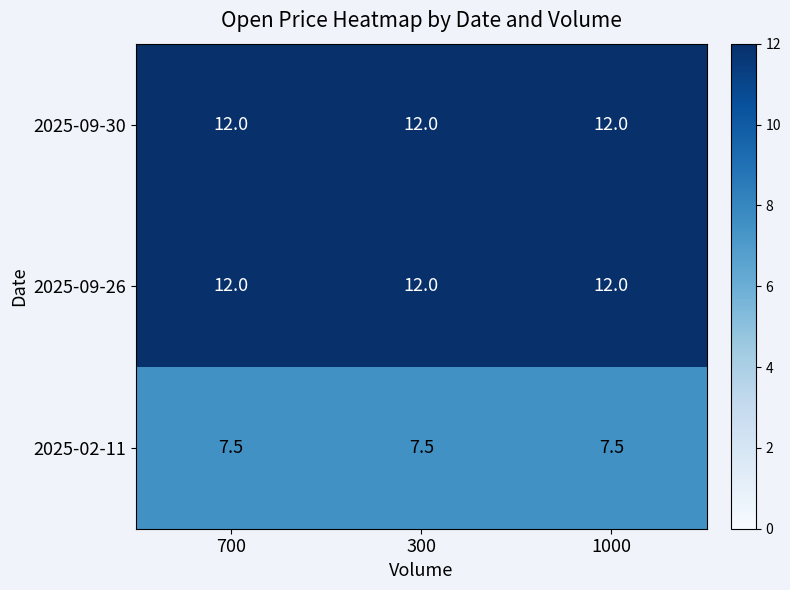

What is the minimum value for 2025-09-26?

12.0